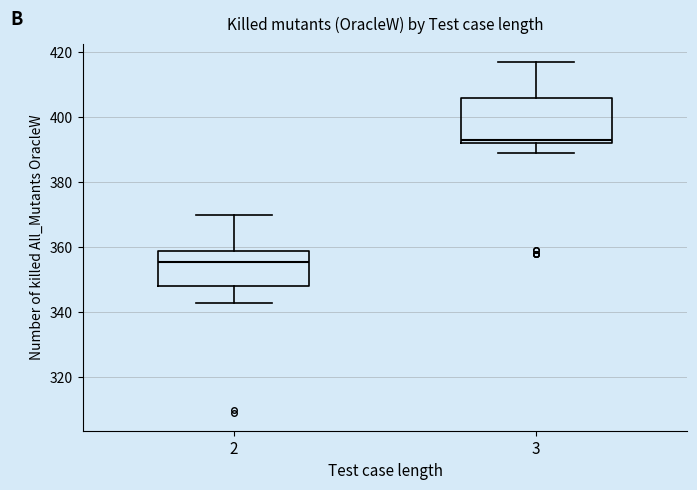

Reading left to right, read every box against the y-axis: the position of its median line, the range the box covers, and the ends of its whiskers. The values are not printed on the chart, so give them approximately, as read against the axis.

2: median 356, box 348 to 358, whiskers 344 to 370
3: median 394, box 392 to 406, whiskers 390 to 418